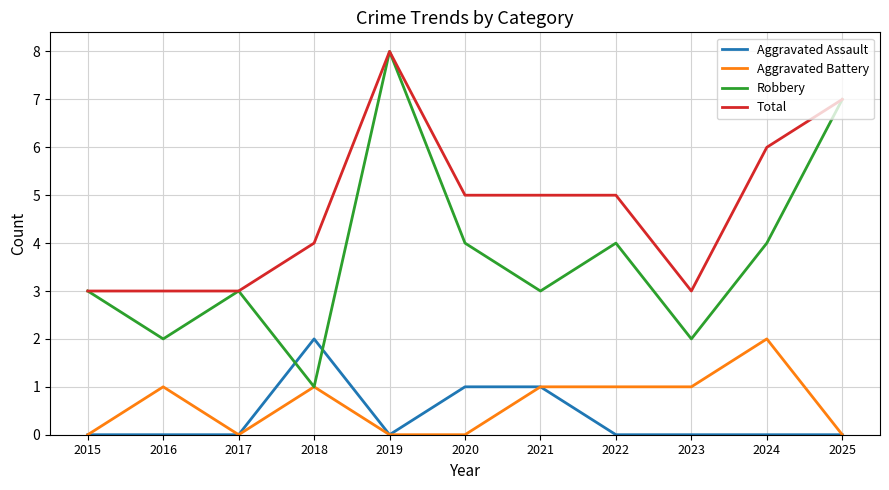

What is the sum of all Aggravated Battery values?

7